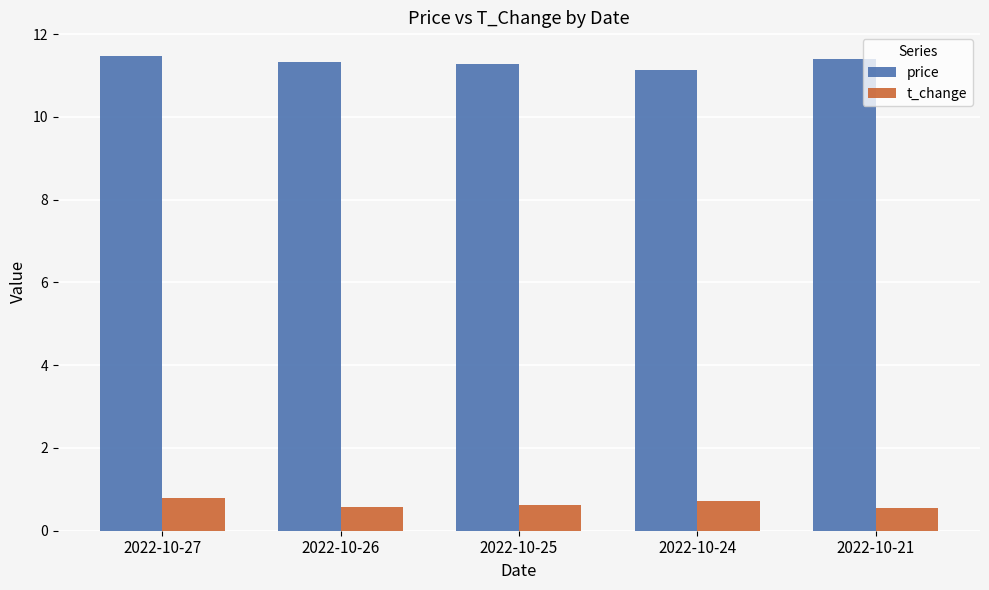

What is the maximum value for price?

11.5